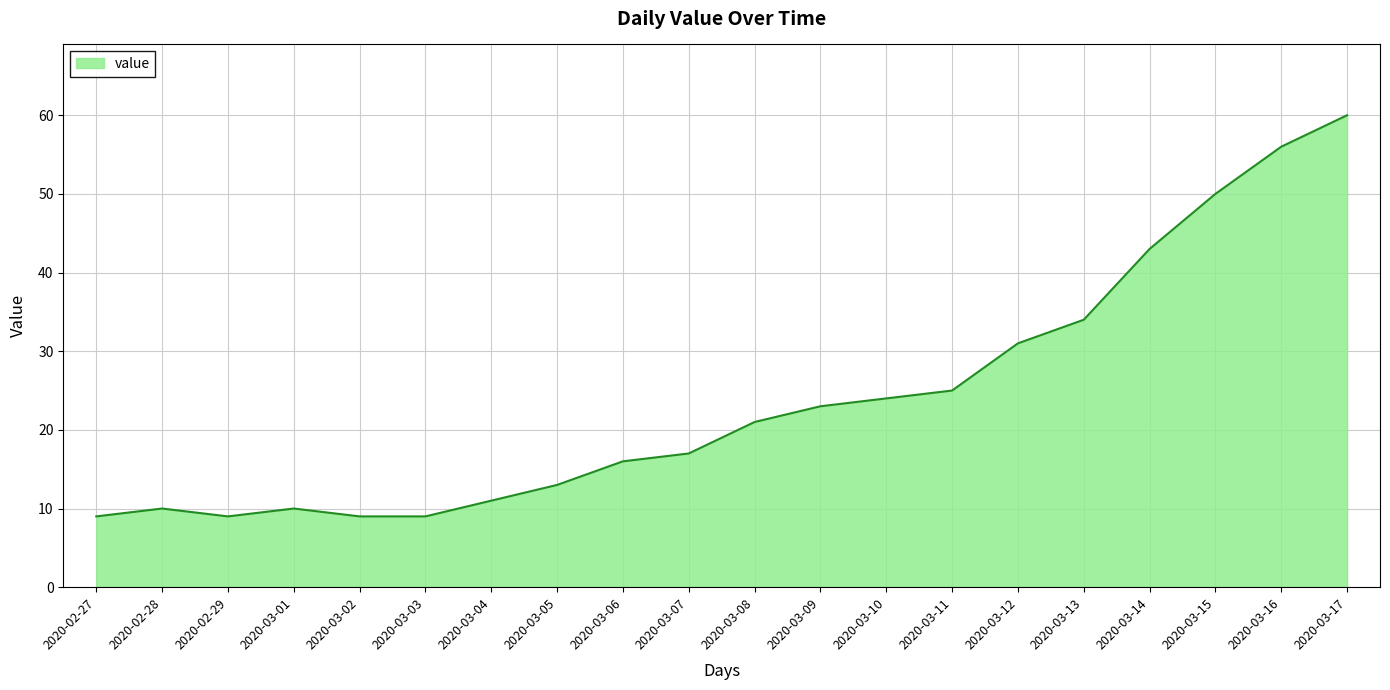

What is the approximate value at 2020-03-03, to the nearest 10?

10